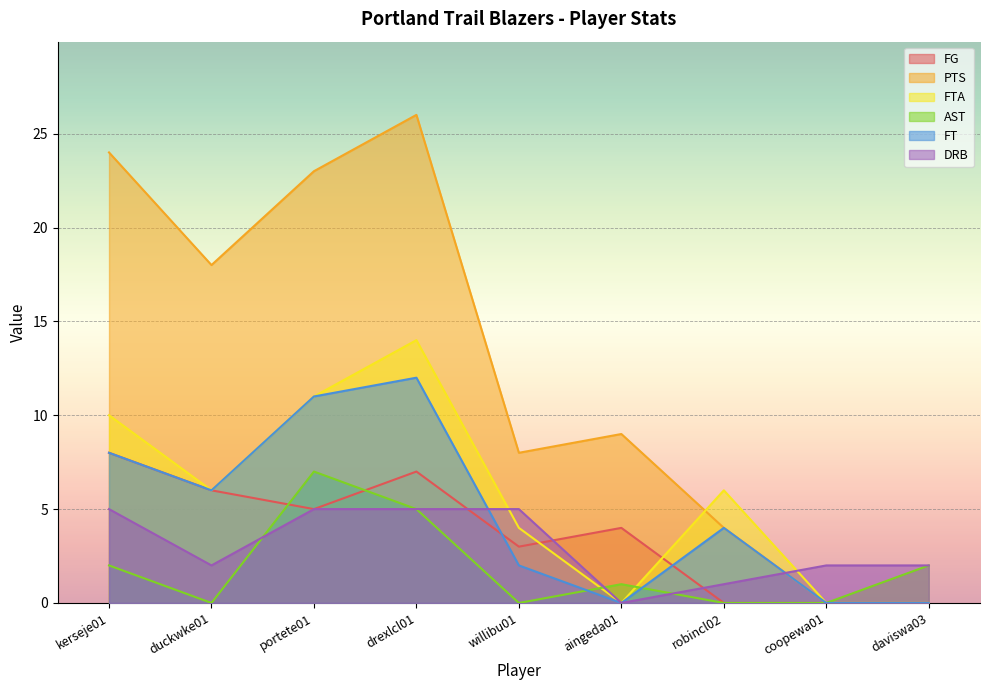

Is it true that FG equals 4 at aingeda01?

True